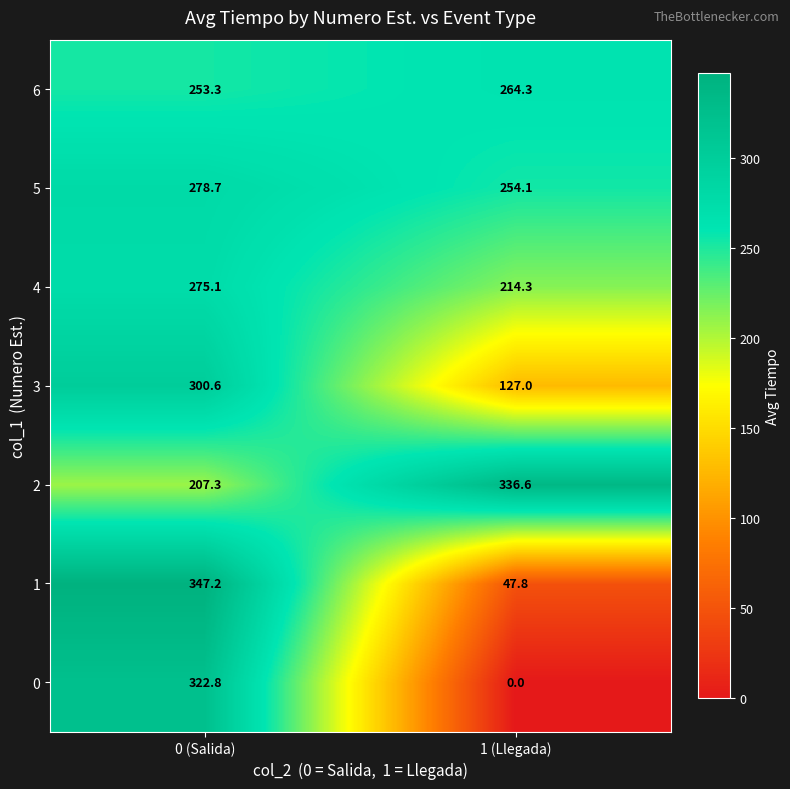

The 4 series shows 378.6 at 0 (Salida). True or false?

False